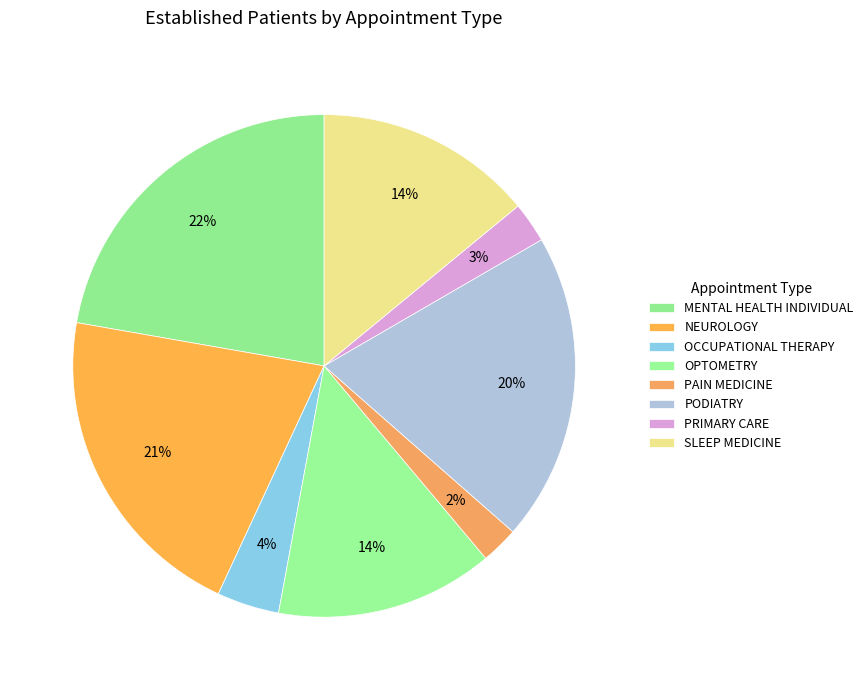

True or false: OPTOMETRY accounts for 14% of the total.

True